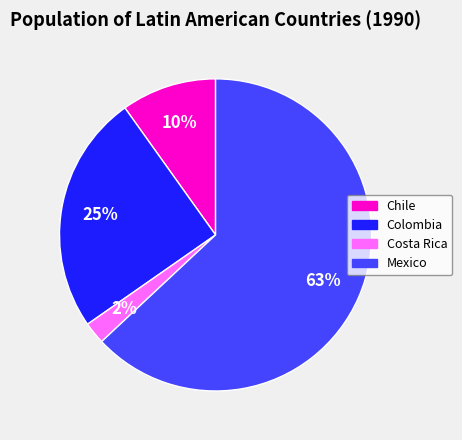

To the nearest percent, what is the average slice percentage?

25%